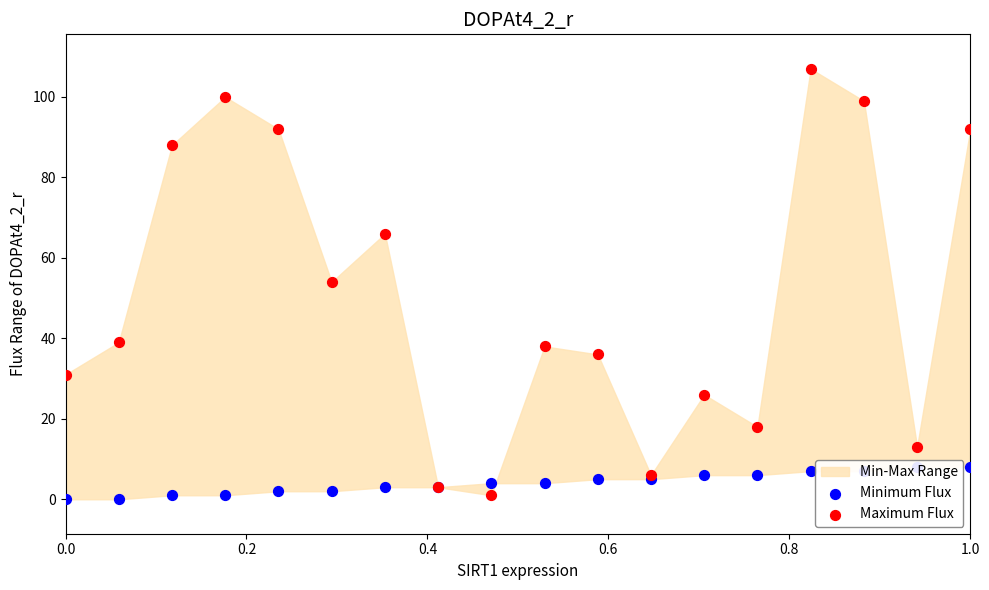

Which series has the largest total across all categories?

Maximum Flux